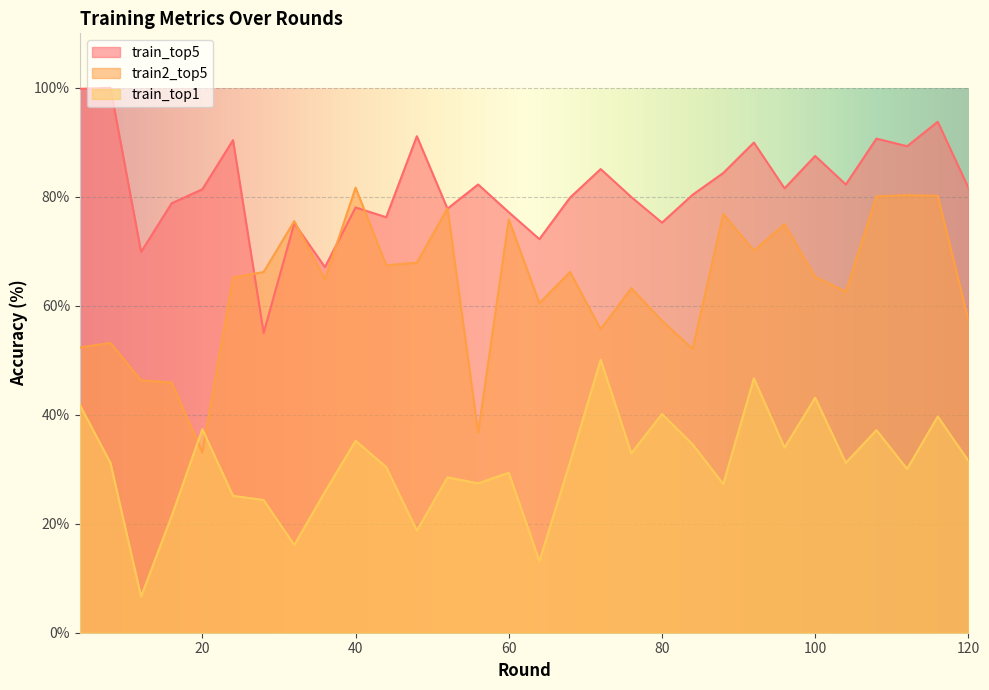

Between 32 and 52, which series saw the biggest shift?

train_top1